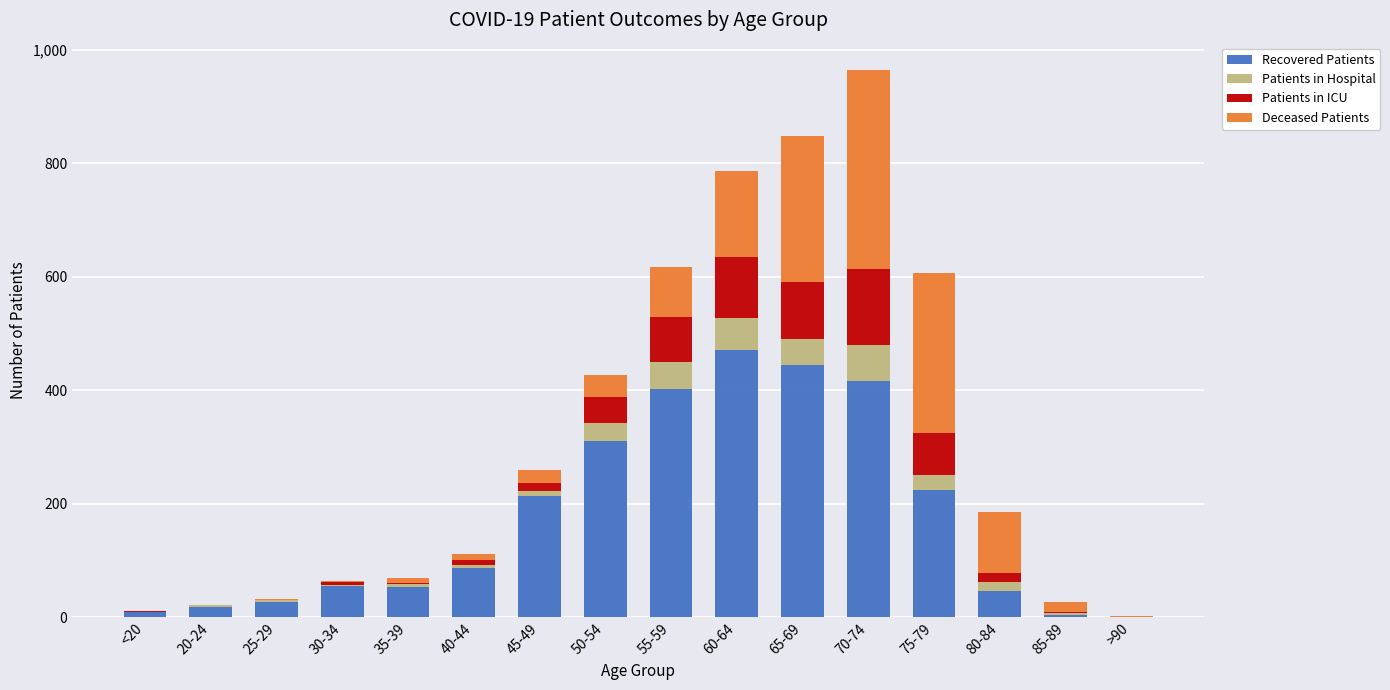

What value does the Recovered Patients series have at 55-59, to the nearest 5?

405